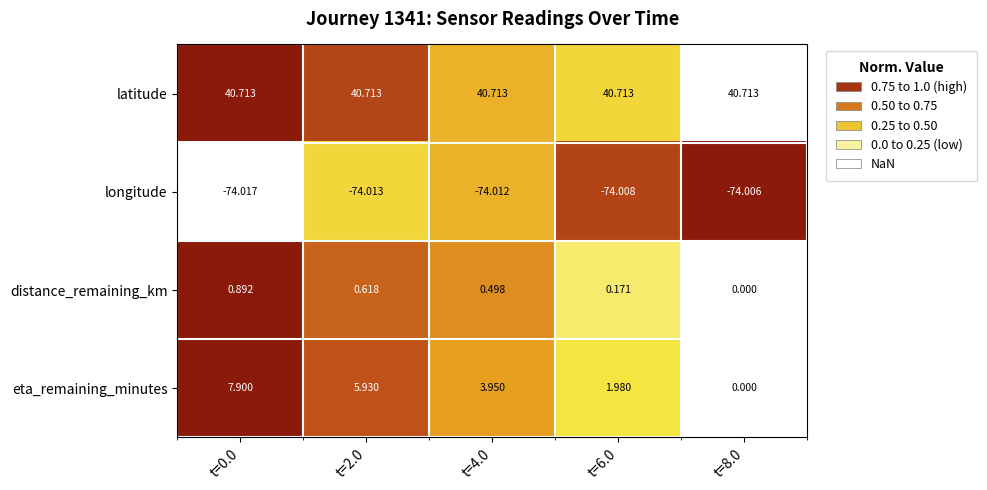

At t=2.0, list the series in order from largest to smallest.

latitude, eta_remaining_minutes, distance_remaining_km, longitude